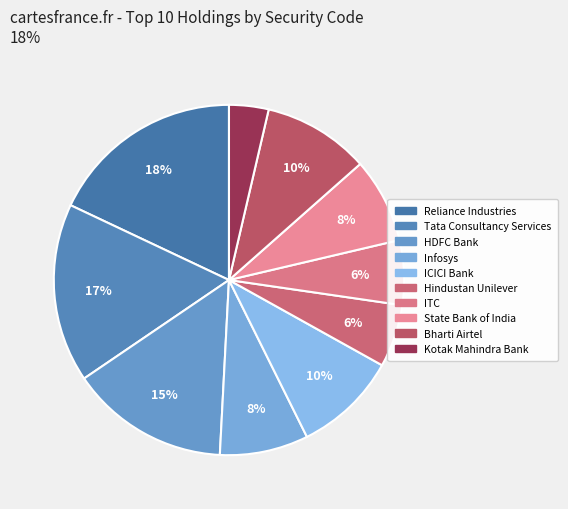

What is the largest slice in the pie chart?

Reliance Industries